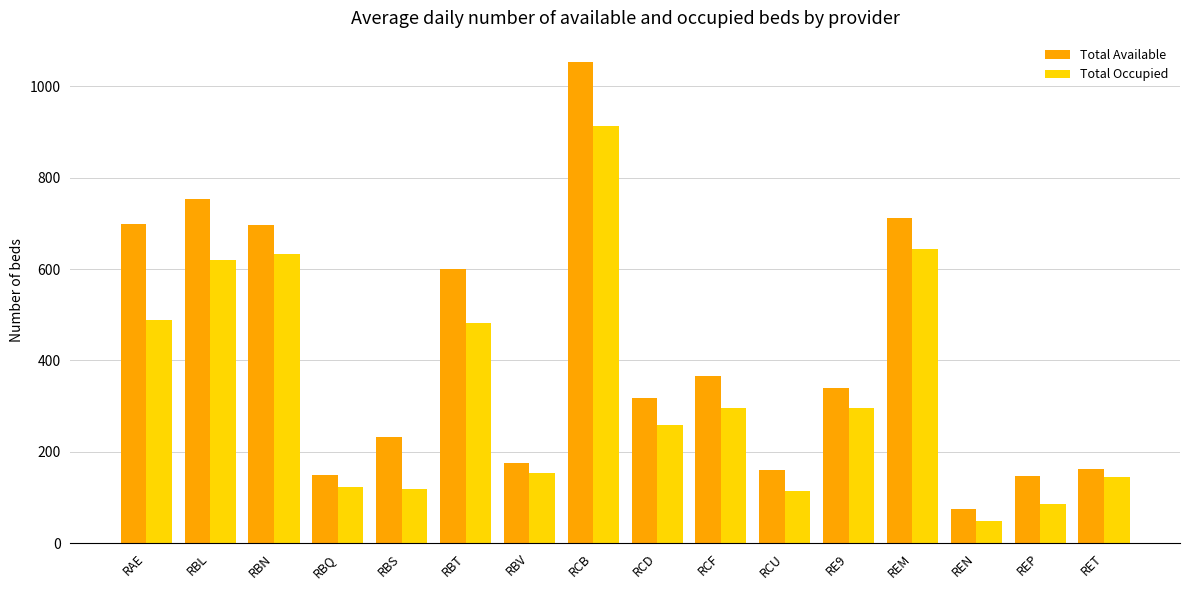

Between RBV and REN, which series saw the biggest shift?

Total Occupied